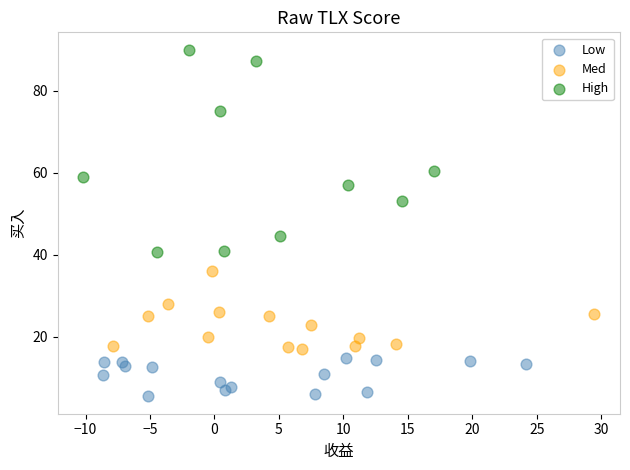

Which series contains the lowest Y value?

Low